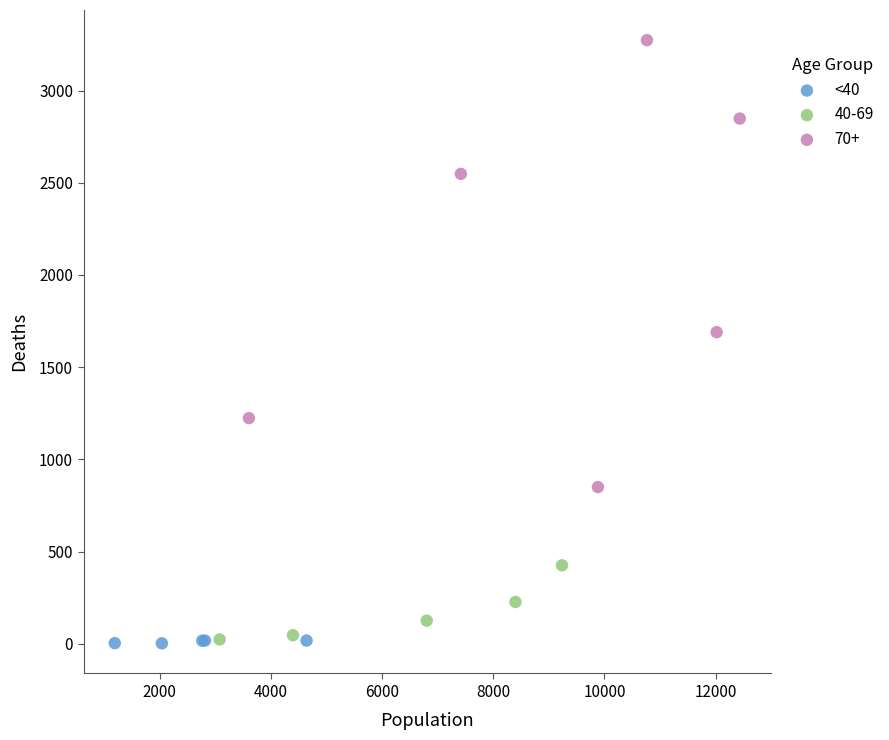

Which series contains the highest Y value?

70+